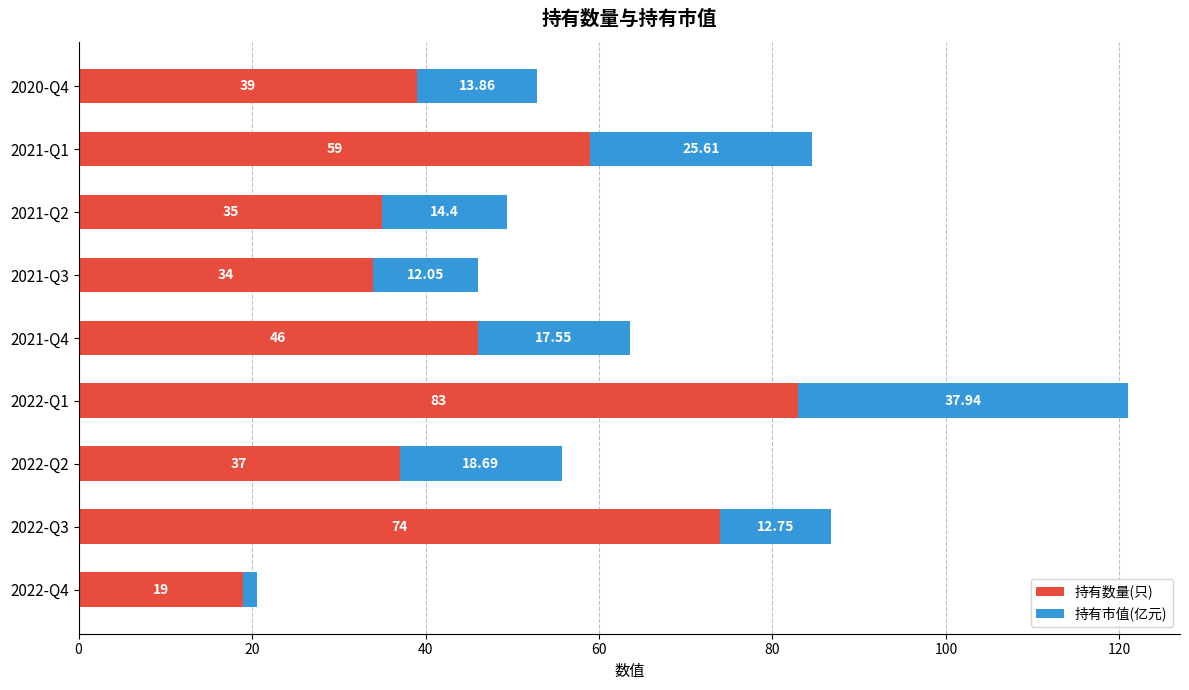

Where is 持有数量(只) nearest to the value 51?

2021-Q4